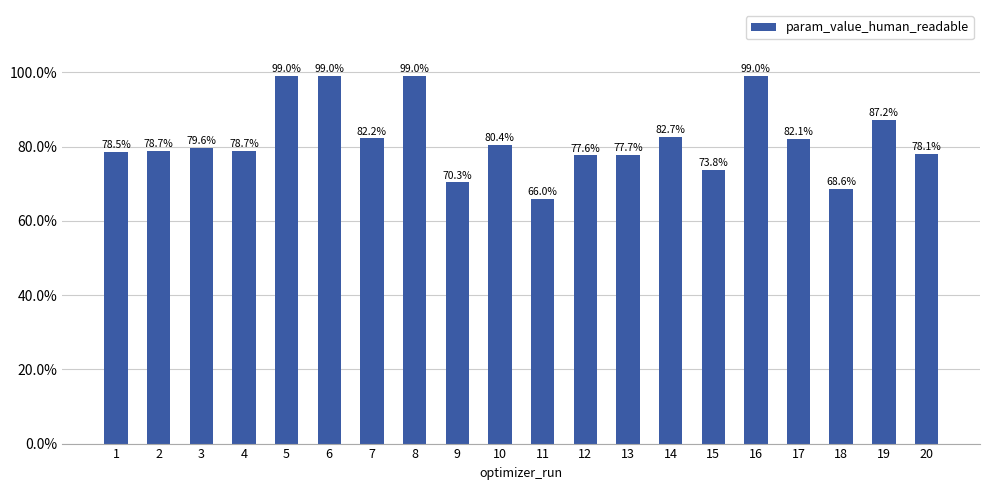

Are the bars horizontal?

No